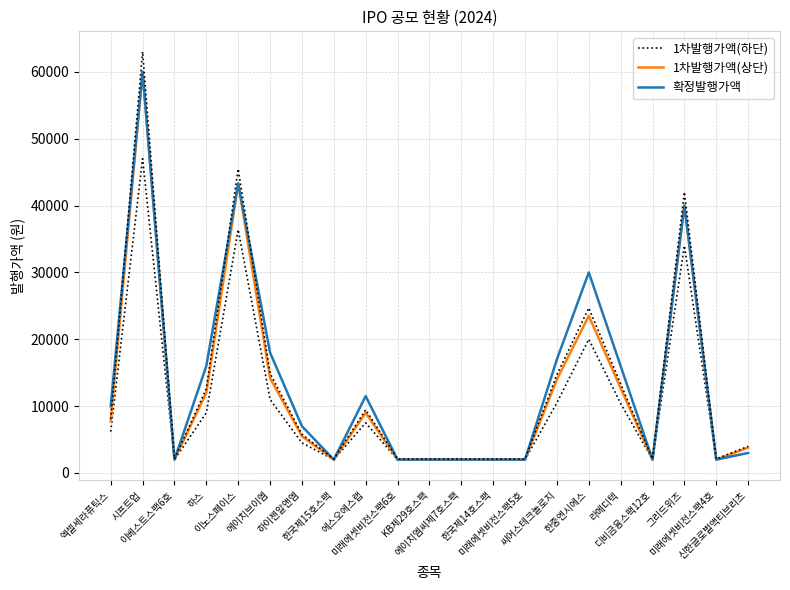

How many data points in 확정발행가액 are above 7000?

10